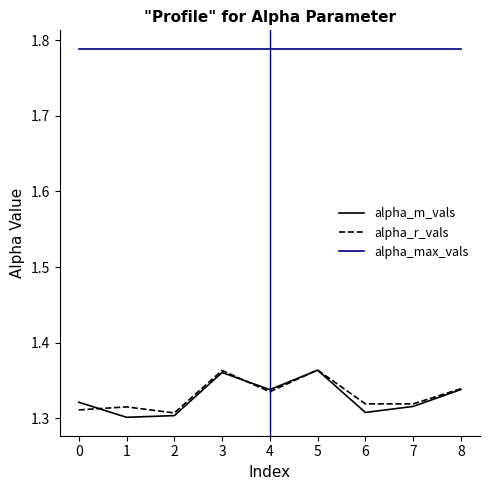

What is the spread (max minus min) of values at 1?

0.5